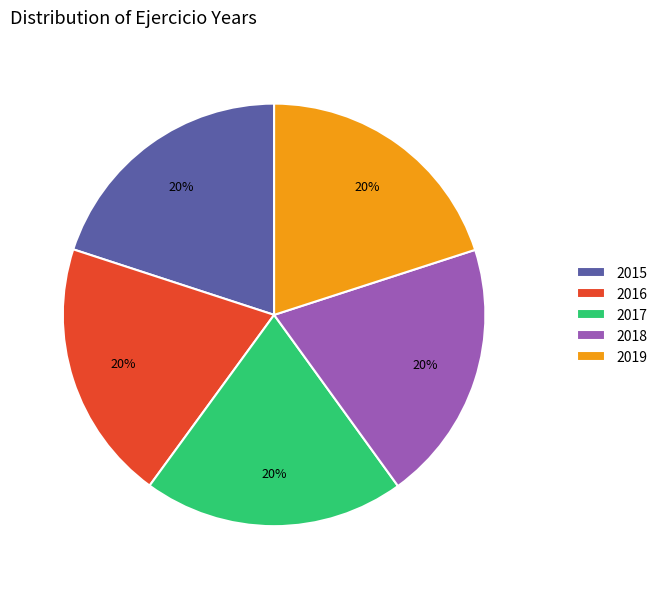

The 2015 slice represents 20% of the pie. True or false?

True